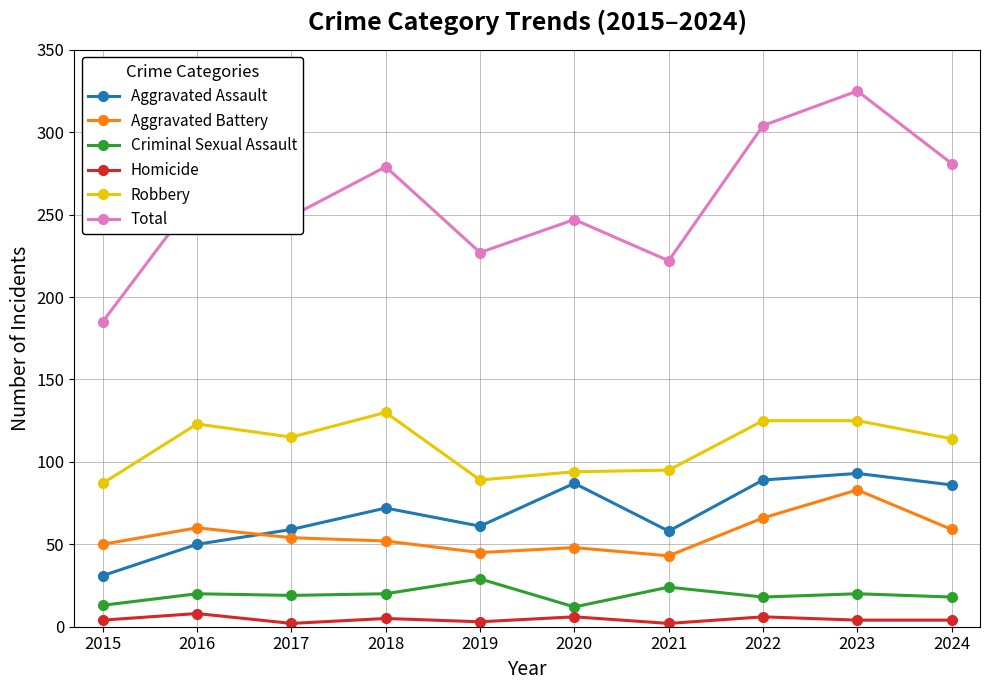

True or false: Robbery and Criminal Sexual Assault intersect in this chart.

False